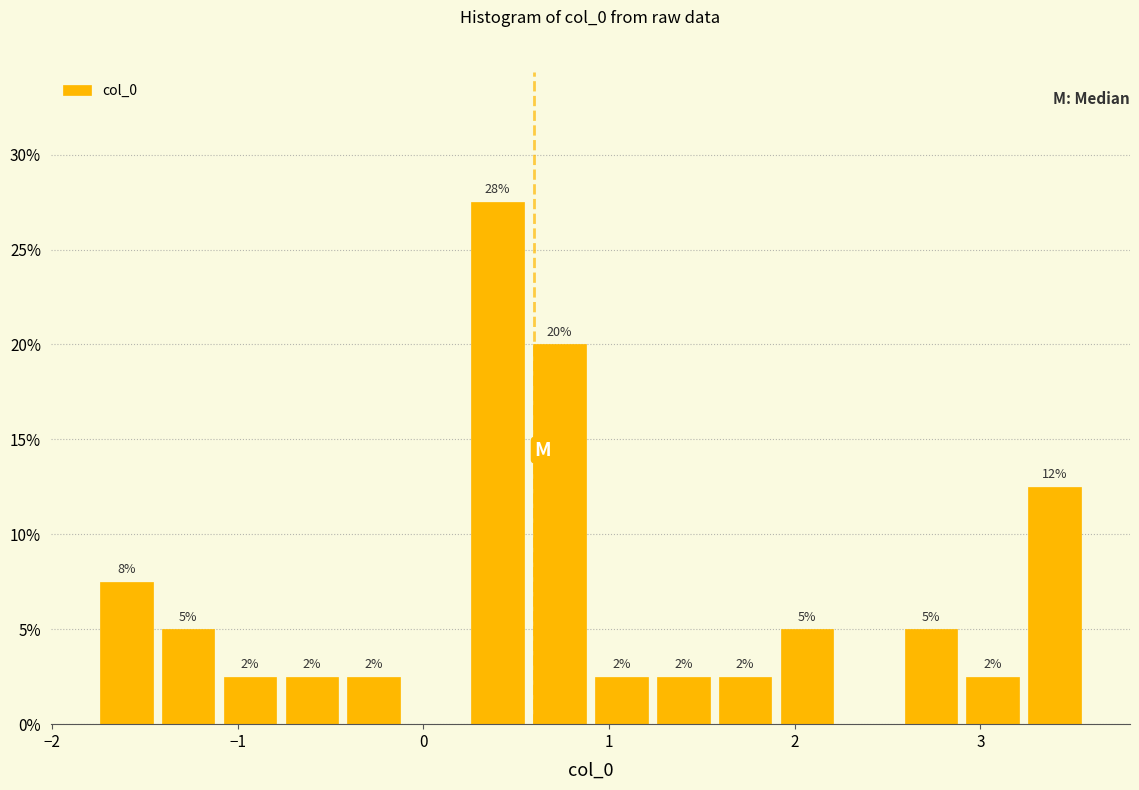

Around what value on the x-axis is the tallest bar? Give the approximate position of its centre, as read against the axis.

0.4